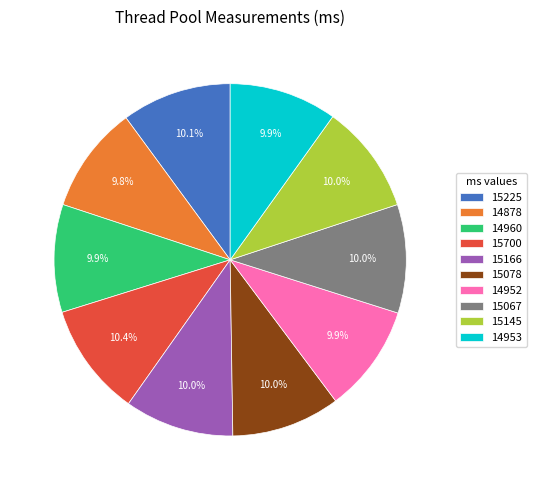

True or false: 15166 accounts for 10% of the total.

True